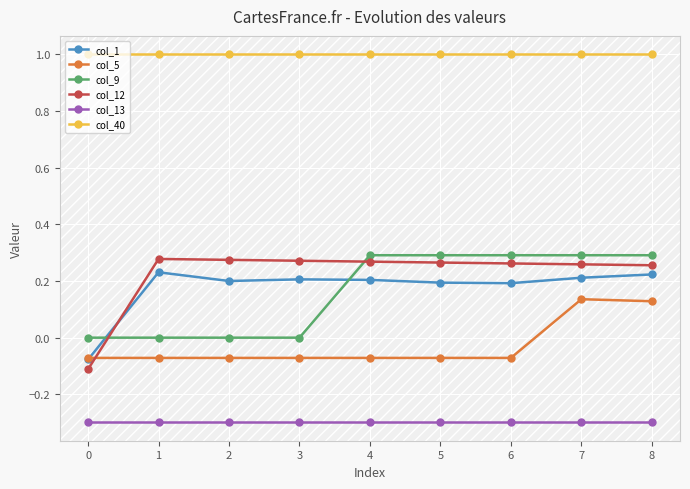

What is the spread (max minus min) of values at 5?

1.3